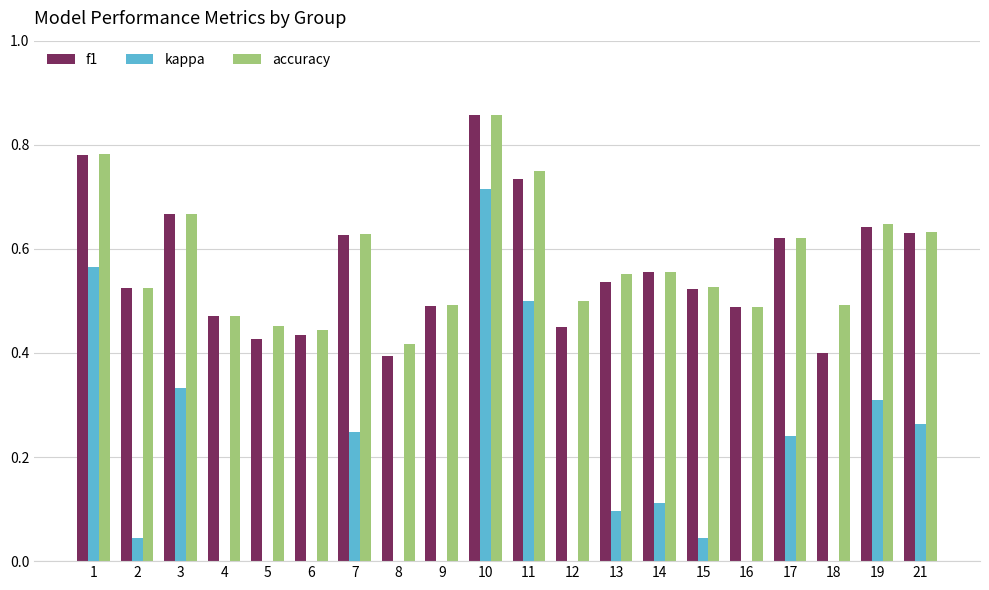

Which series has the largest total across all categories?

accuracy